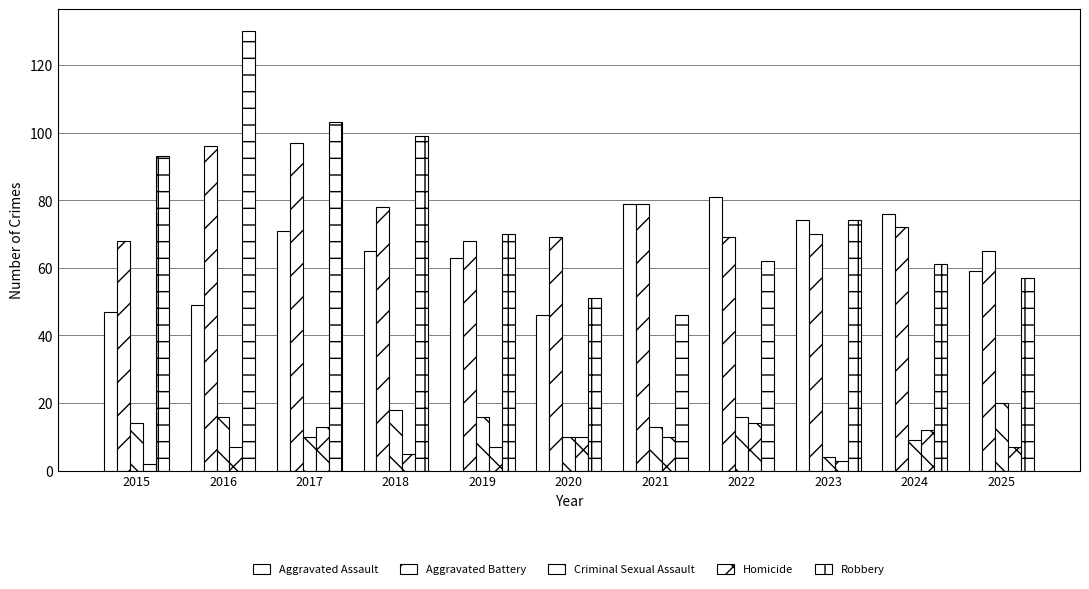

What is the sum of the Criminal Sexual Assault values at 2023 and 2019?

20